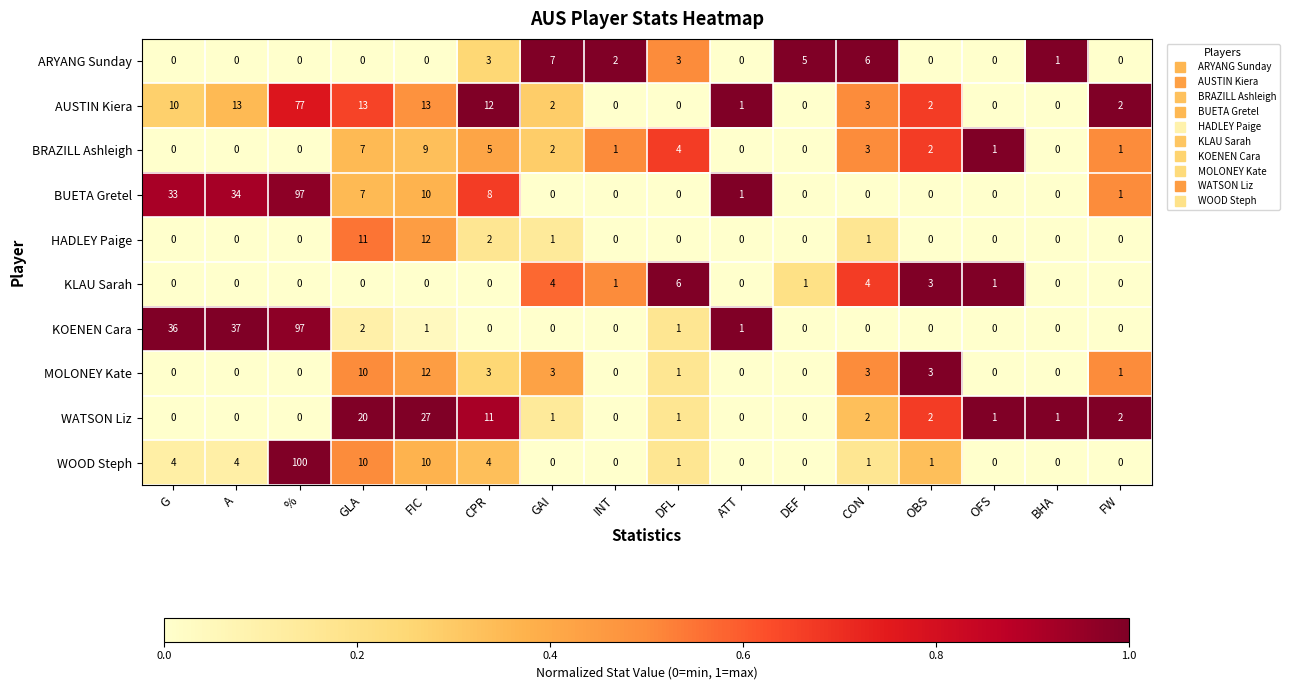

Where does the WOOD Steph series first go above 1?

G